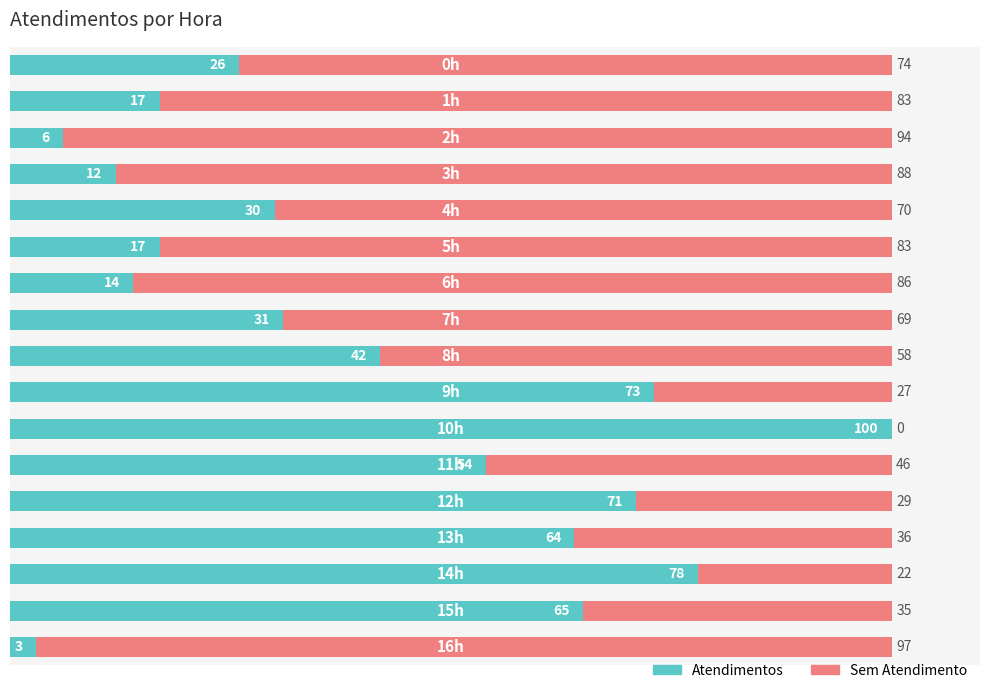

What is the maximum value for Atendimentos?

100.0